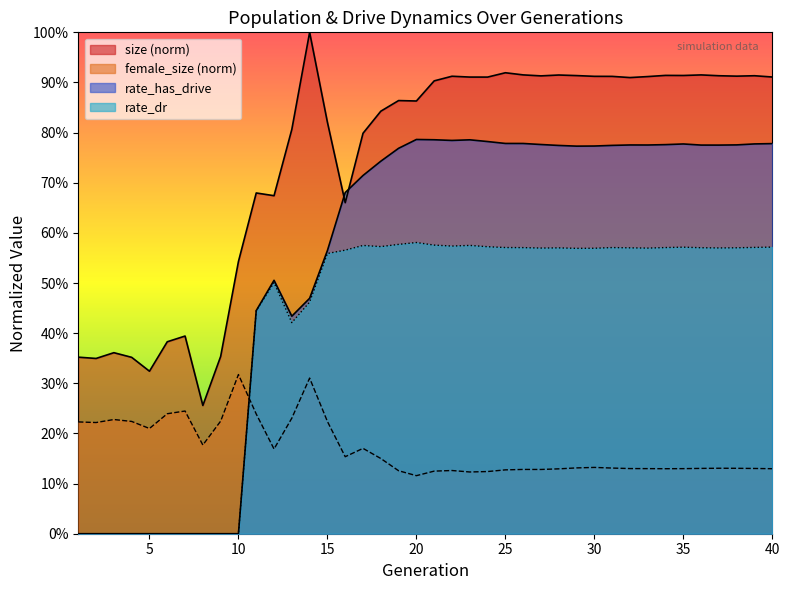

At how many categories does at least one series exceed 0?

40